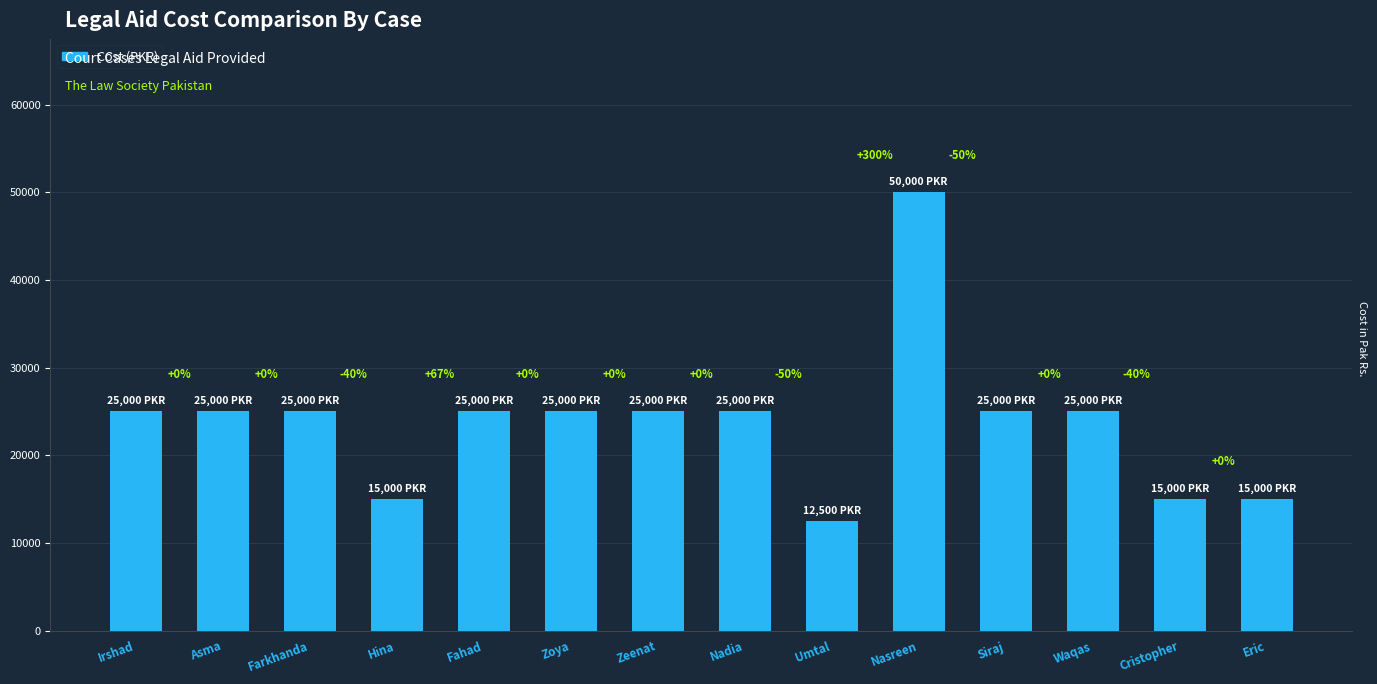

What is the label of the 2nd bar from the left?

Asma